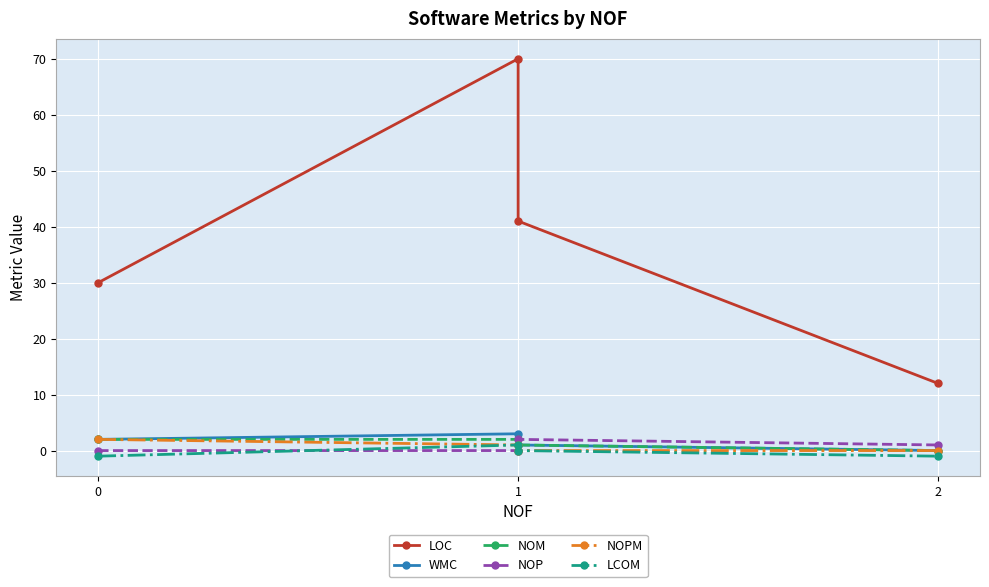

List the labels in order of NOPM value, smallest first.

1, 2, 1, 0